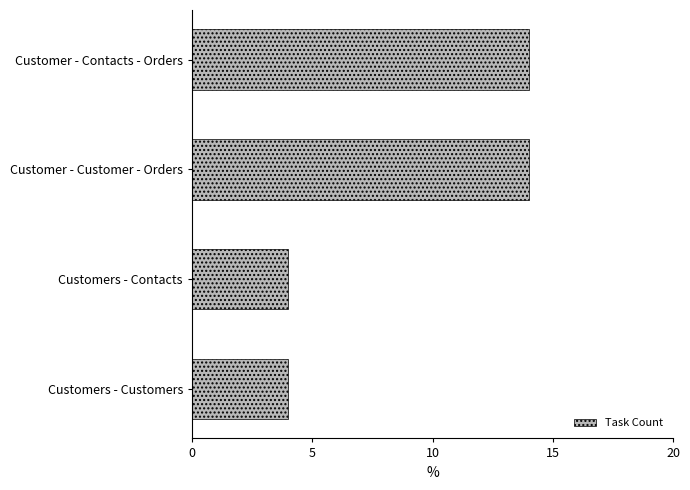

What is the greatest value displayed?

14